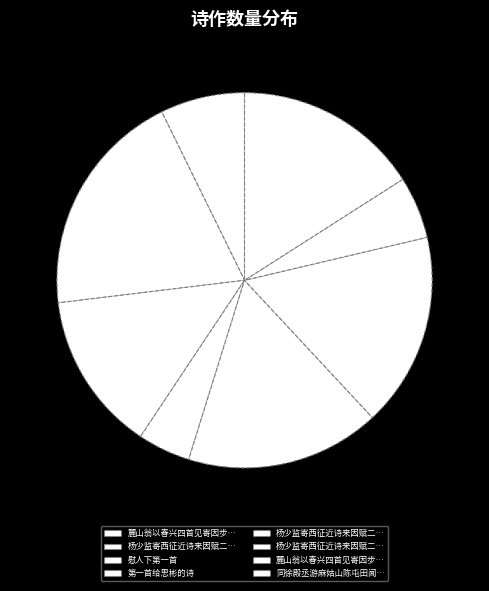

How many segments does this pie chart have?

8